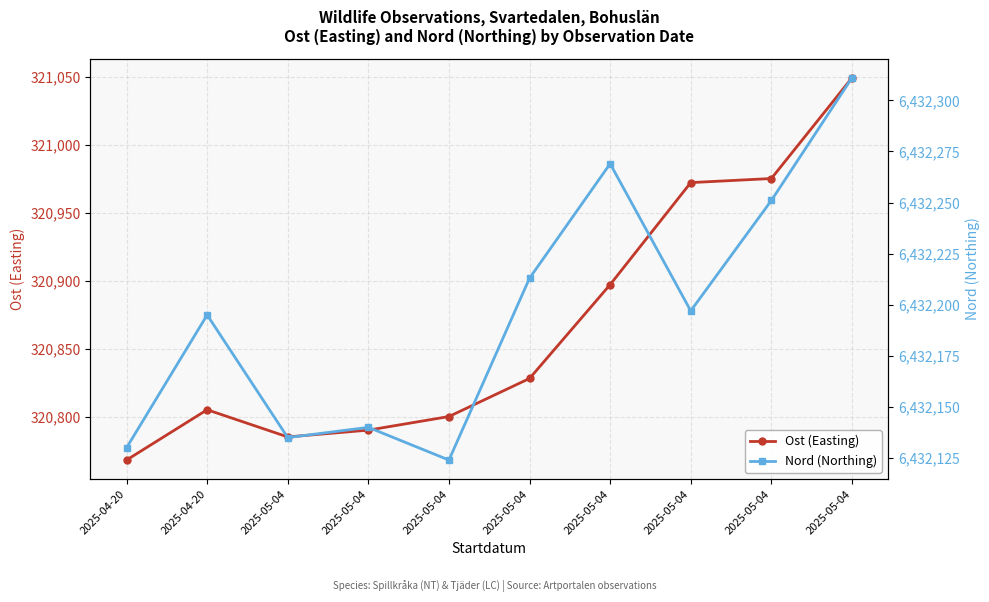

True or false: Ost (Easting) and Nord (Northing) cross at least once.

False